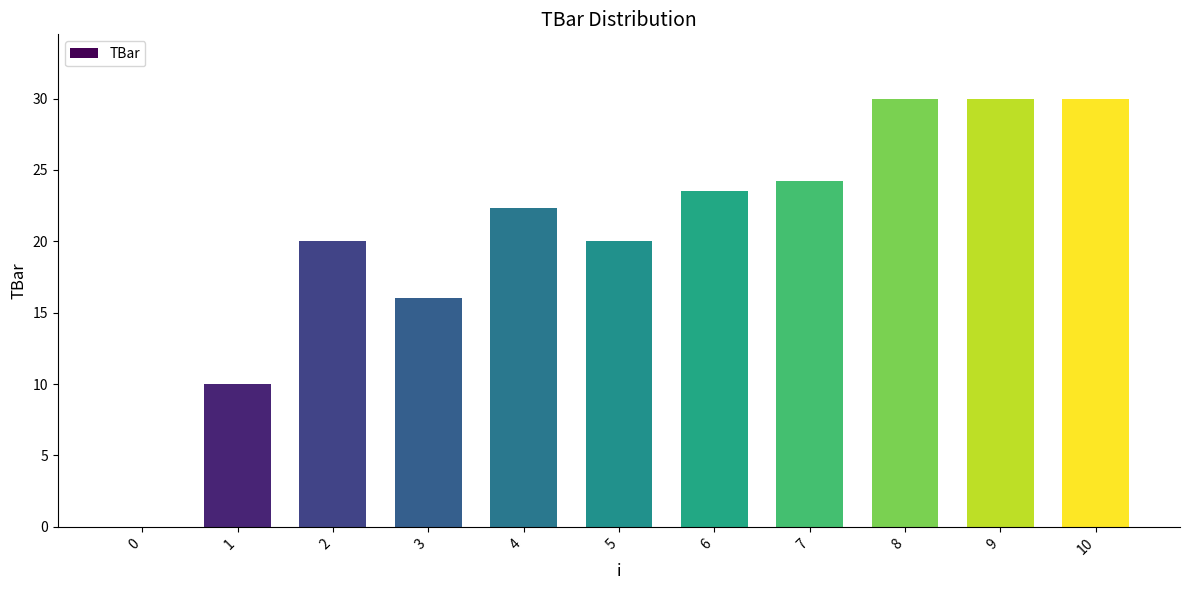

The value at 10 is 30.0. True or false?

True